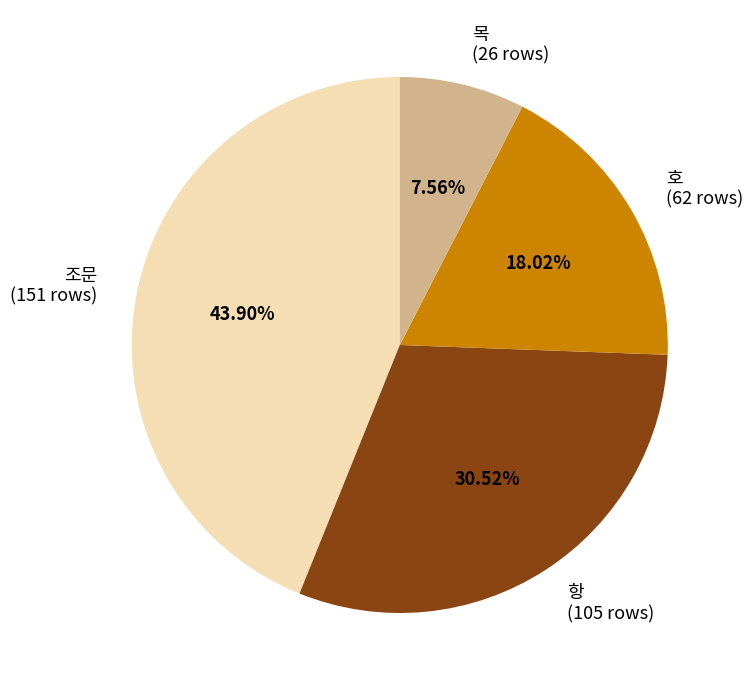

How many segments does this pie chart have?

4